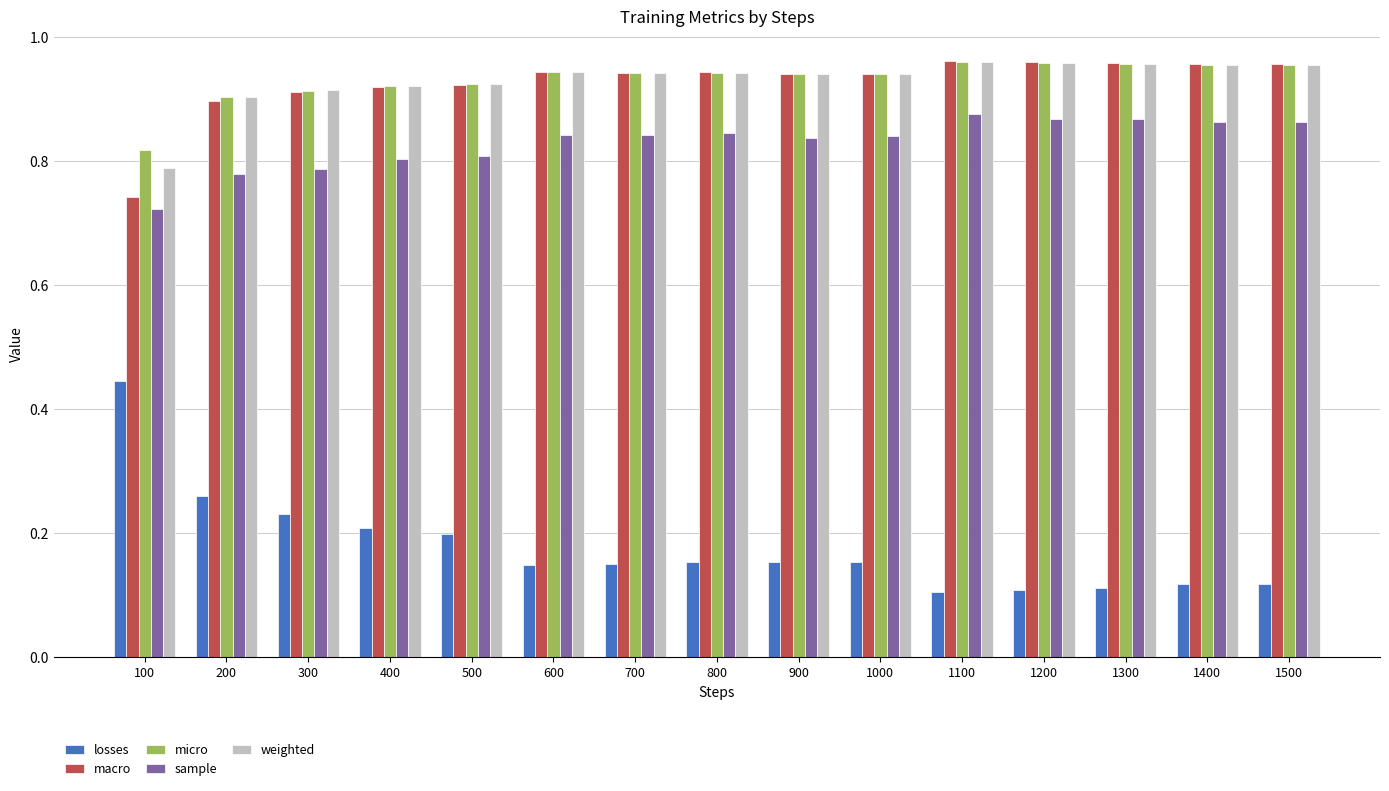

True or false: losses has a value of 0.2 at 400.

True